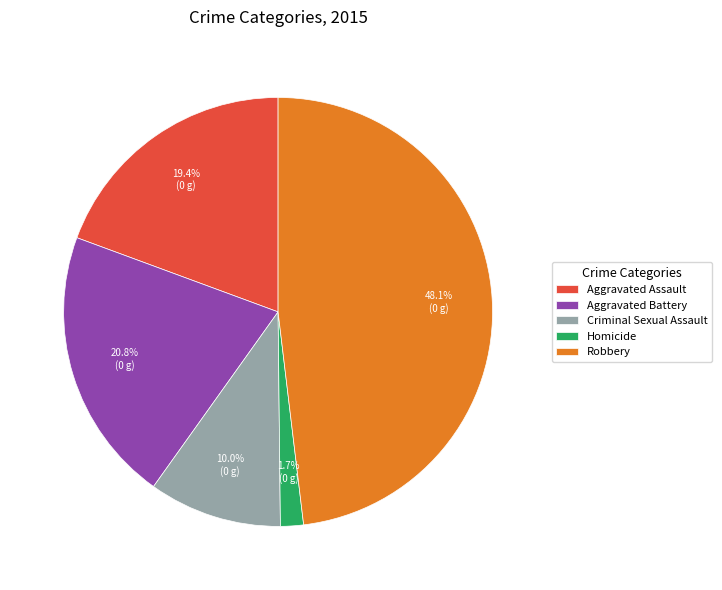

To the nearest percent, what is the average slice percentage?

20%